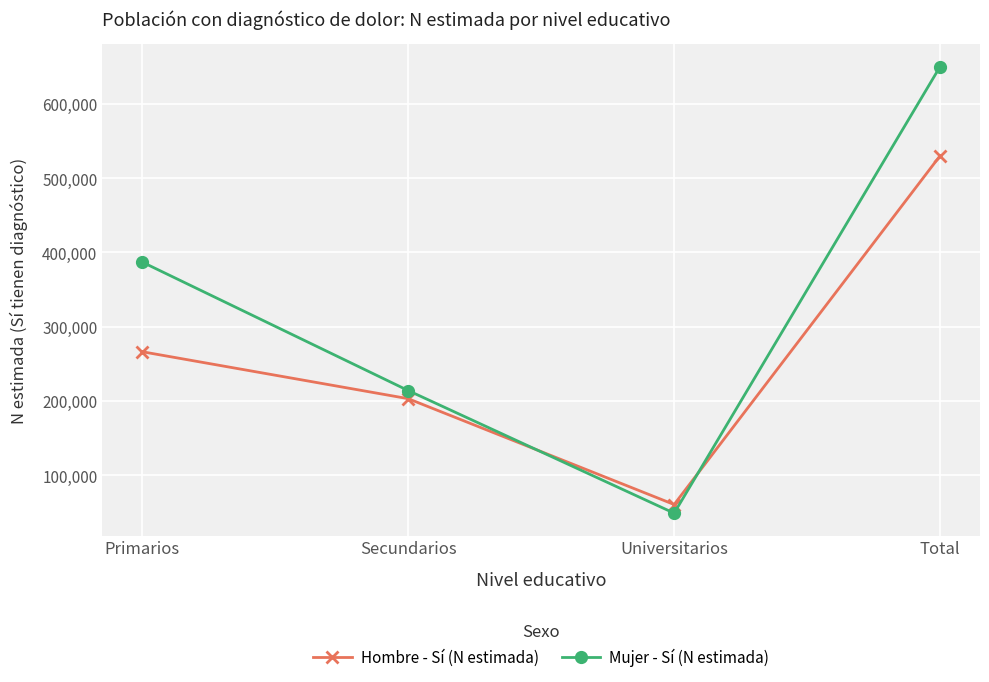

The value of Mujer - Sí (N estimada) at Universitarios is 49041. True or false?

True